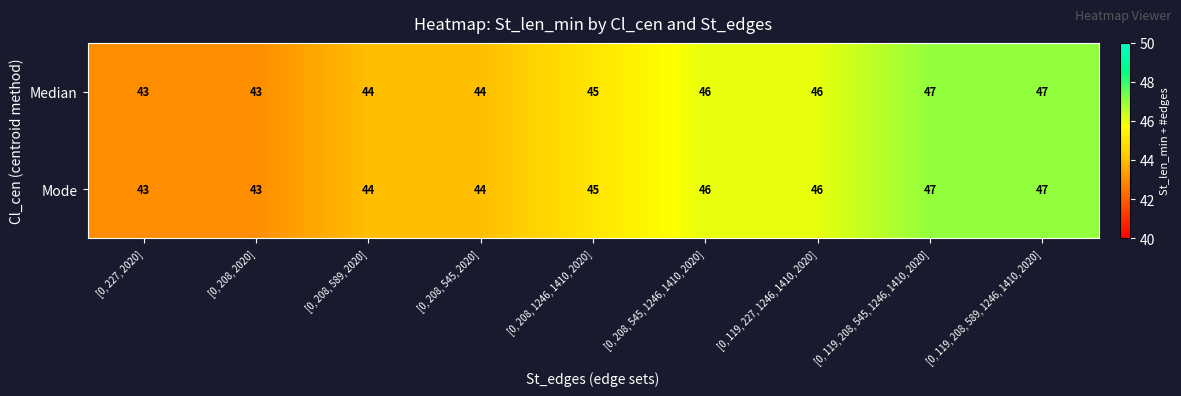

The value of Median at [0, 208, 2020] is 43. True or false?

True